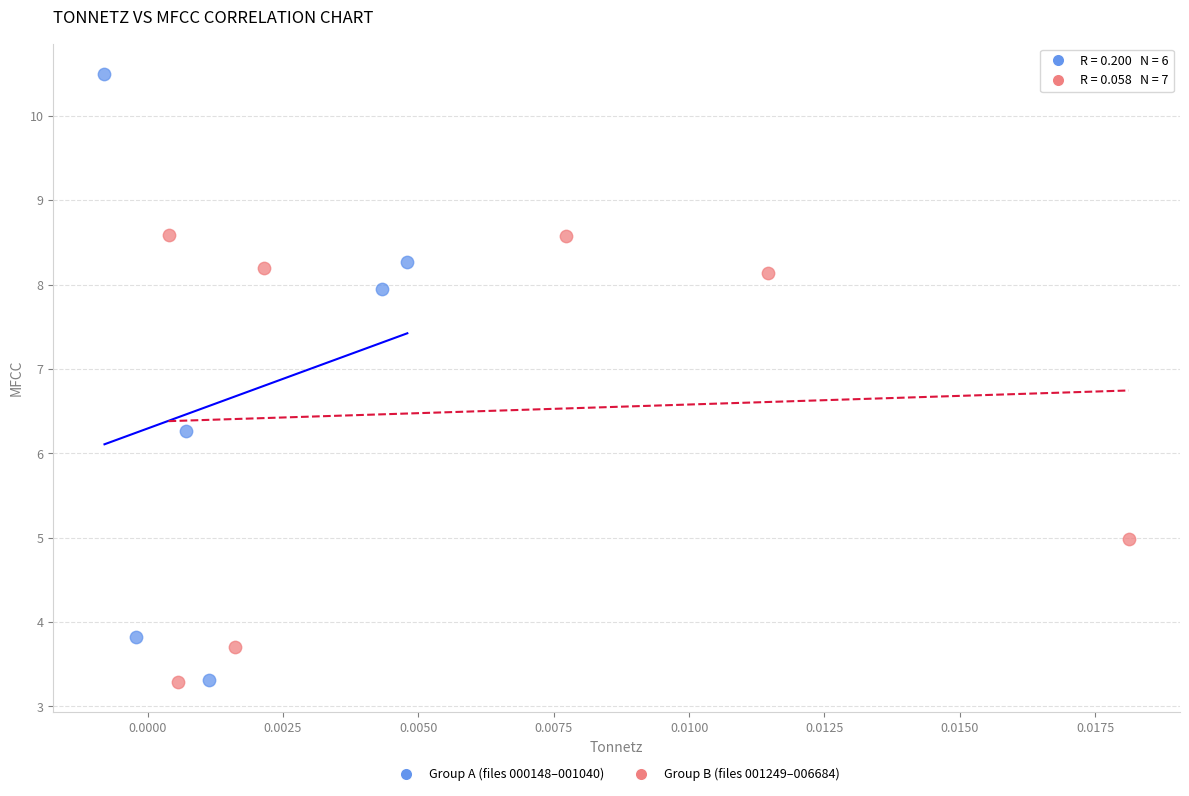

Which series has the widest spread of Y values?

Group A (files 000148–001040)